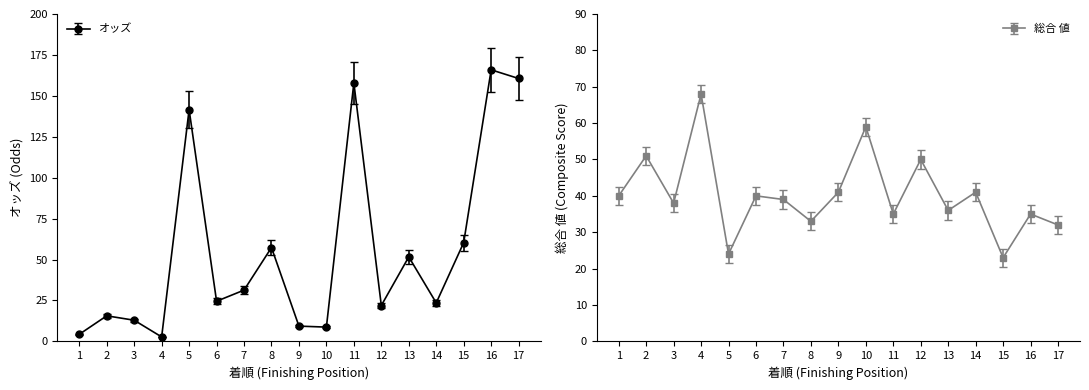

What is the value of the オッズ point at the 8th from the left?

57.3